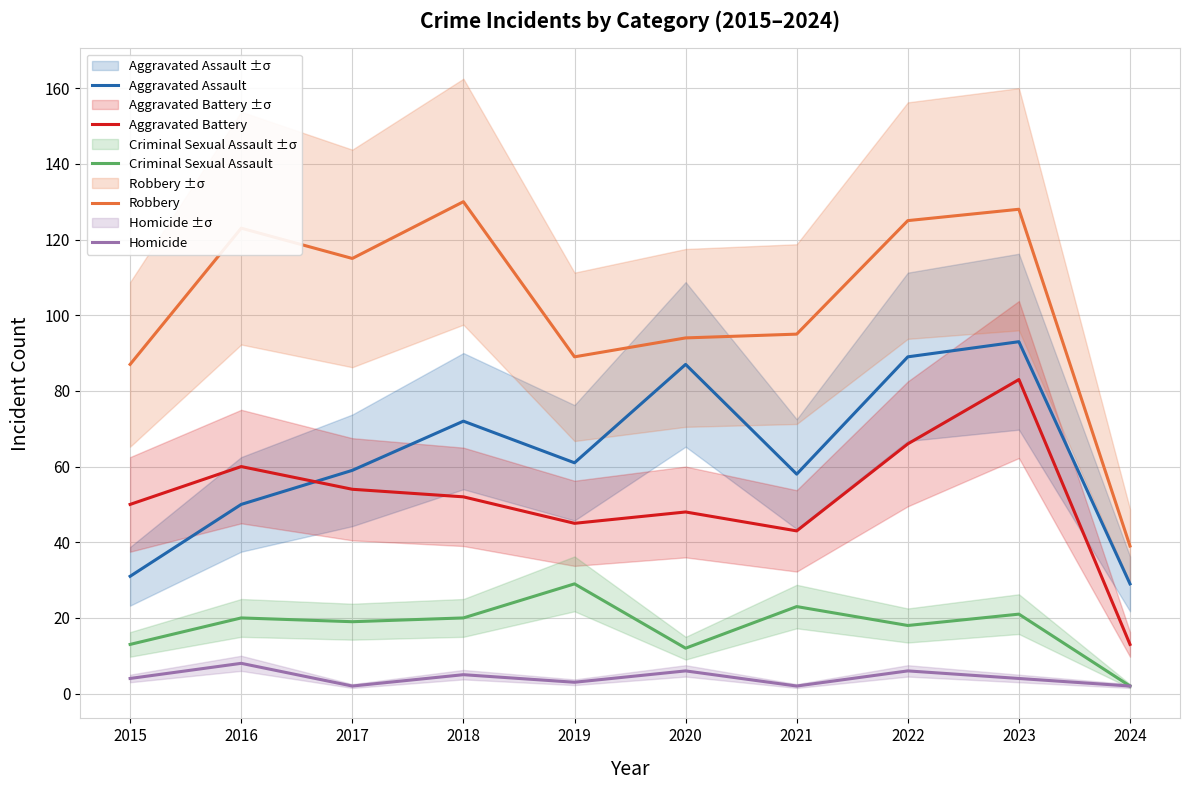

What is the value of the Aggravated Battery point at the 5th from the left?

45